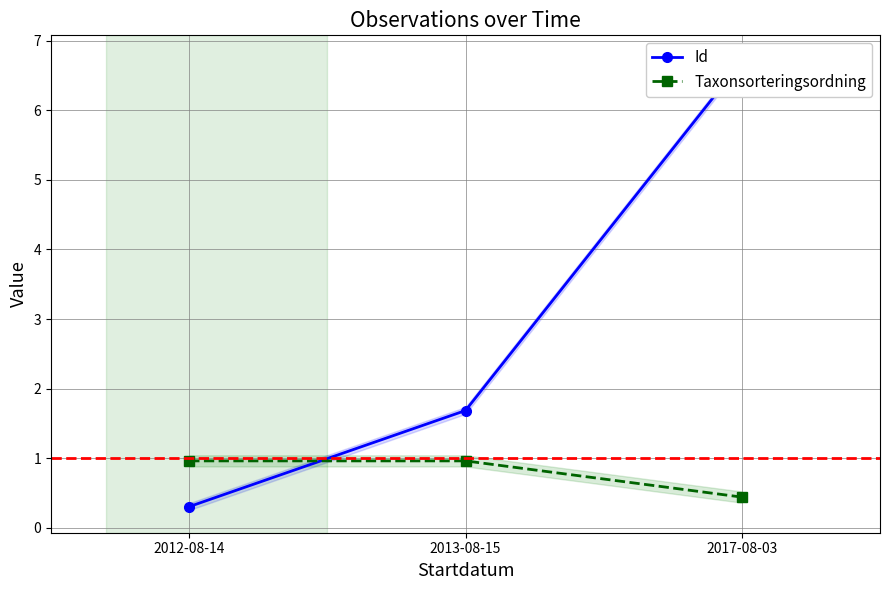

What is the difference between the maximum and minimum values in the Taxonsorteringsordning series?

0.5